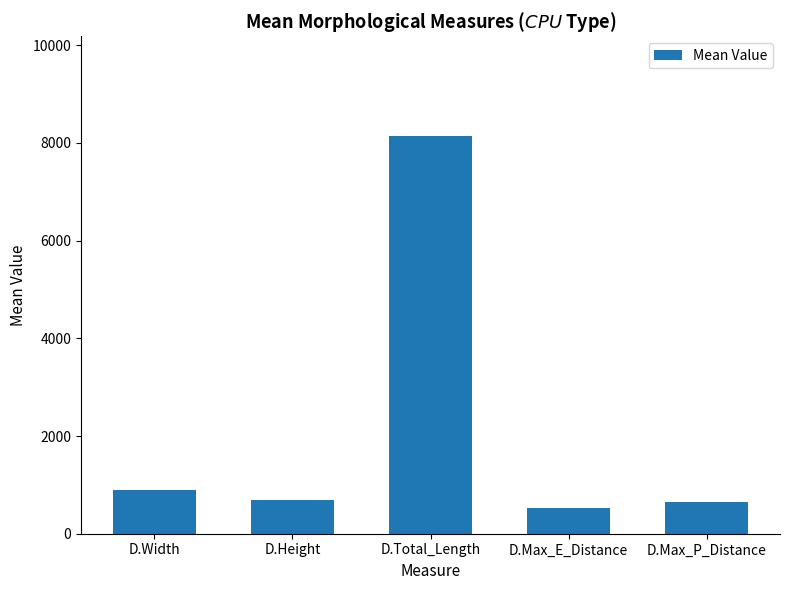

Where does the data first go above 699?

D.Width